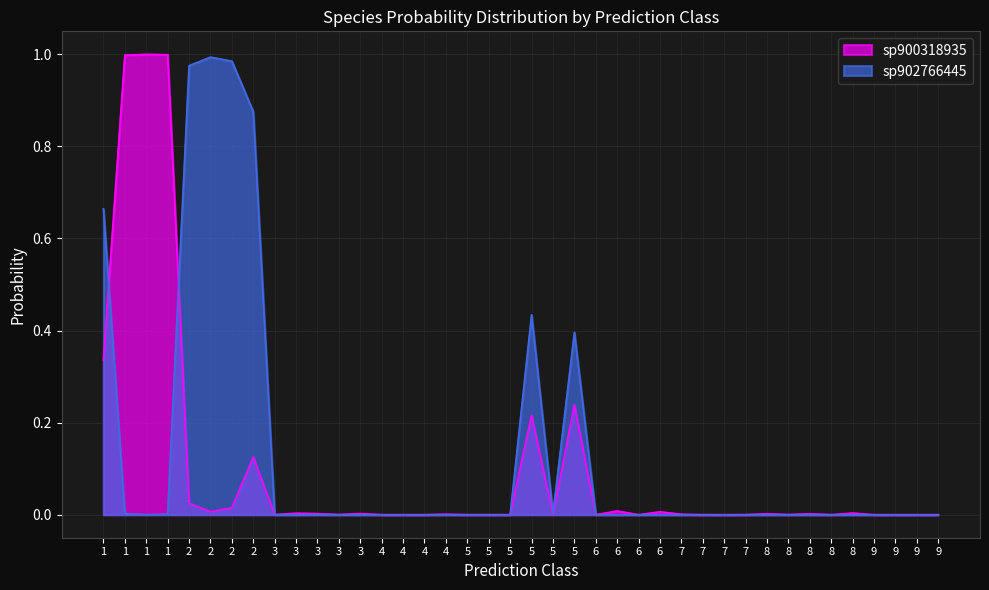

At which category is the sum across all series the highest?

1